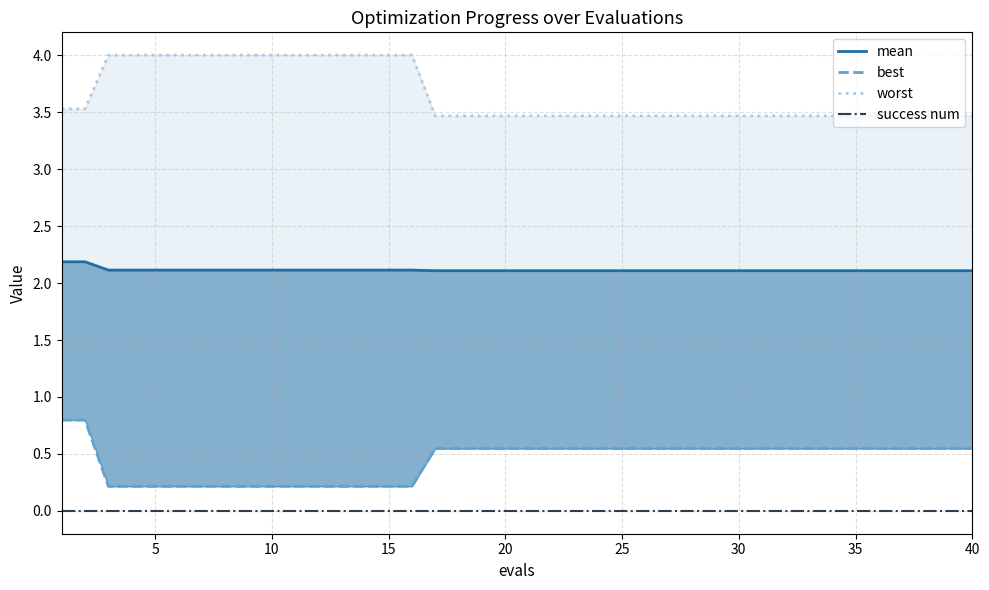

True or false: mean and success num intersect in this chart.

False